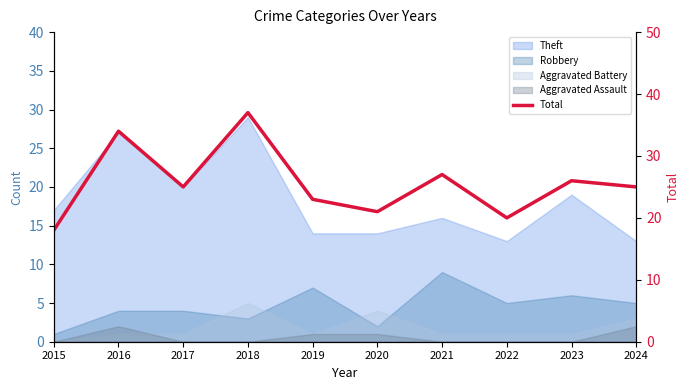

What is the change in value from 2015 to 2017?

+7